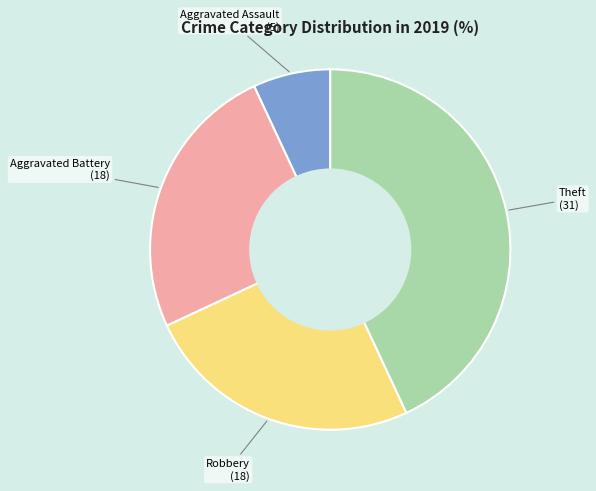

How many slices are in this pie chart?

4